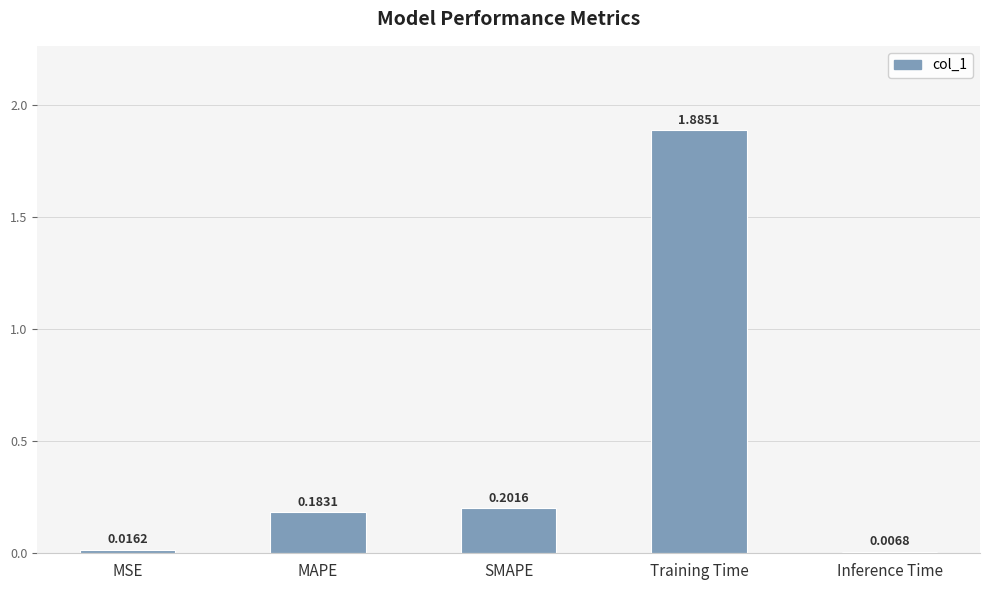

What is the label of the 5th bar from the left?

Inference Time